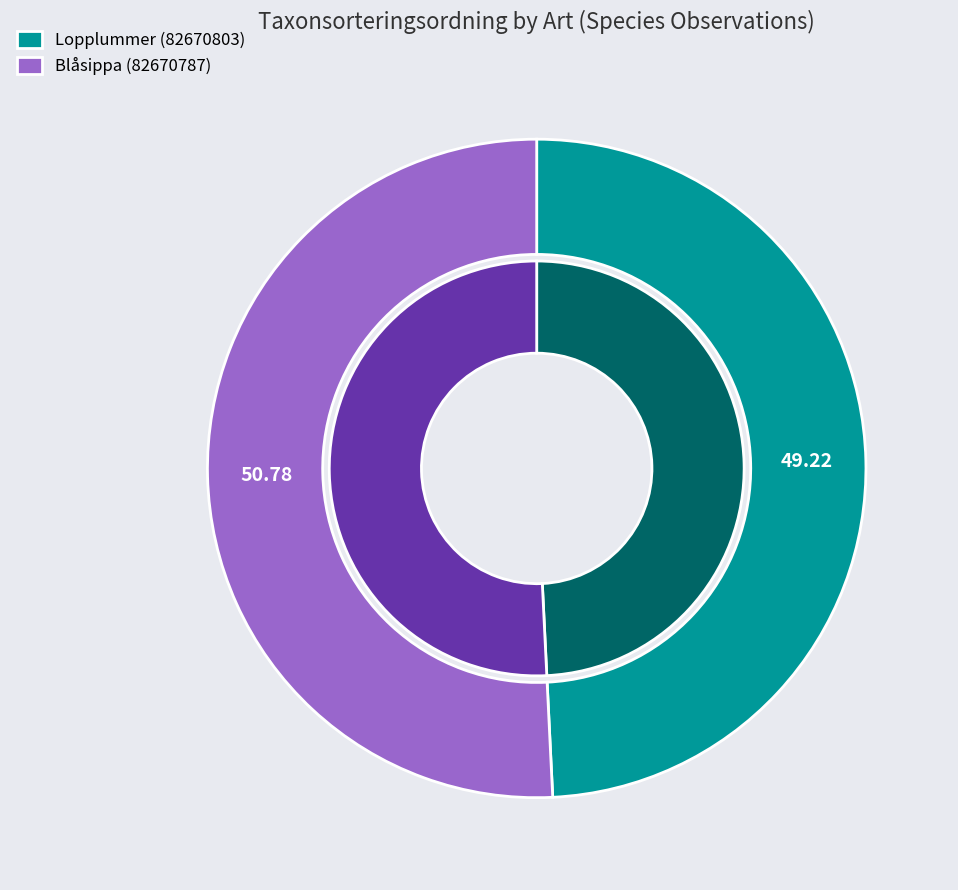

Count the number of slices in the pie.

2